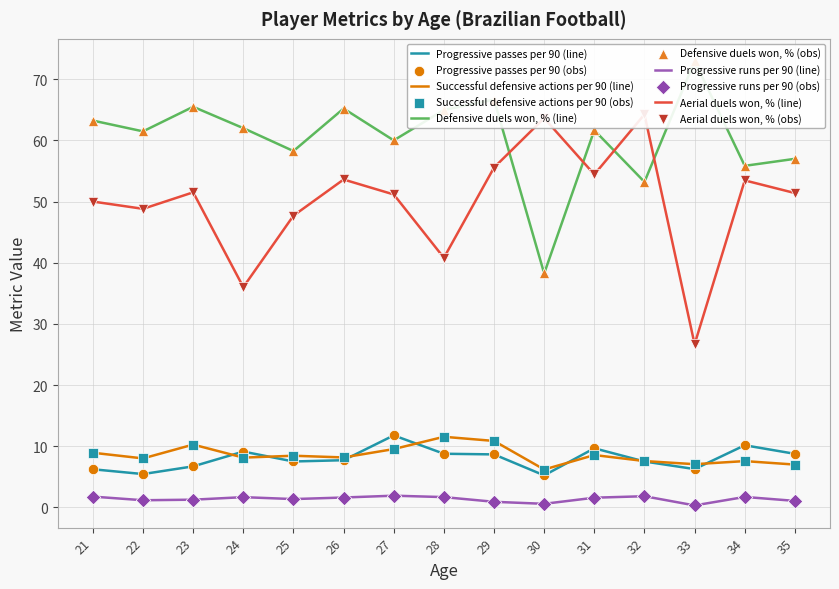

Is the value of Progressive passes per 90 (line) at 34 greater than the value of Progressive runs per 90 (line) at 32?

Yes